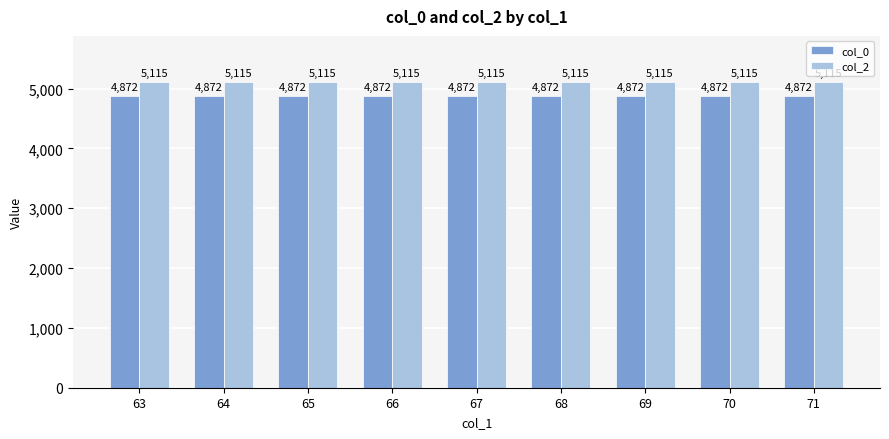

What is the smallest value displayed?

4872